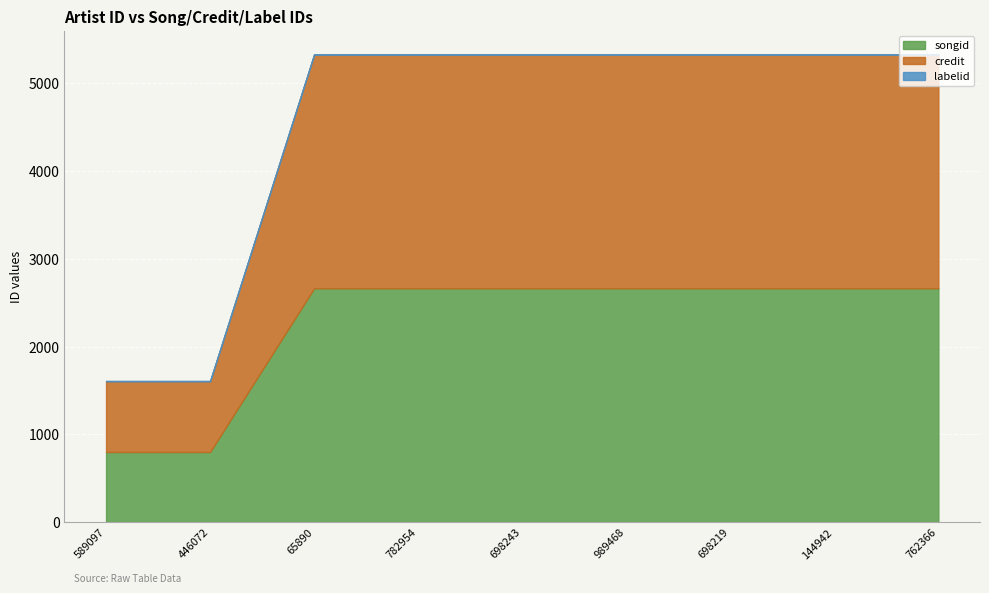

List the labels in order of songid value, largest first.

65890, 782954, 698243, 989468, 698219, 144942, 762366, 589097, 446072